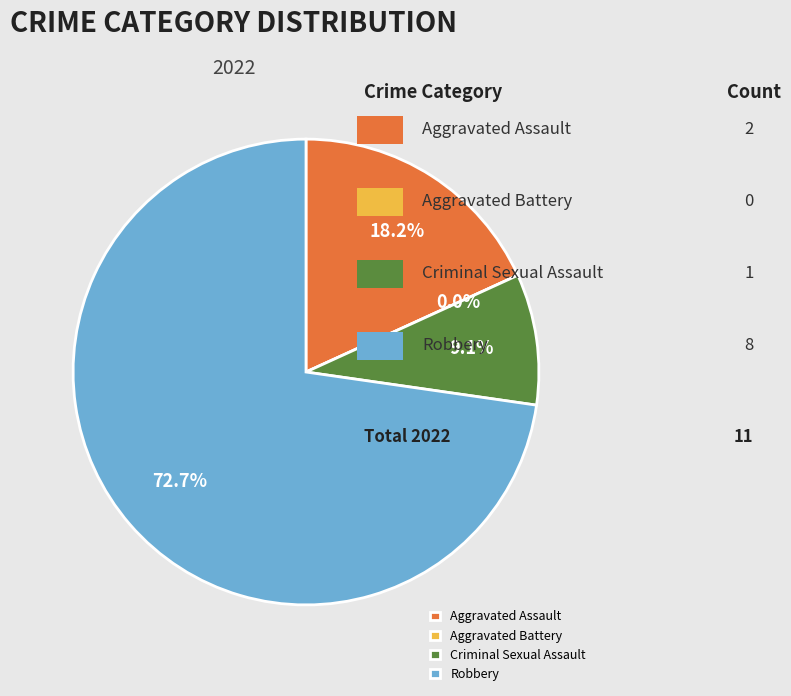

To the nearest percent, what is the difference between the largest and smallest slice percentages?

73%